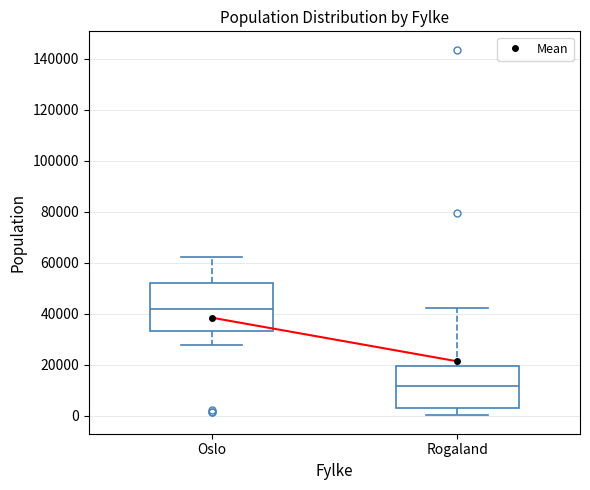

Reading left to right, transcribe this box plot: for each box, give where its median line is, the range the box spans, and where its two whiskers end, as read against the y-axis. The values are not printed on the chart, so give them approximately, as read against the axis.

Oslo: median 42000, box 34000 to 52000, whiskers 28000 to 62000
Rogaland: median 12000, box 4000 to 20000, whiskers 0 to 42000